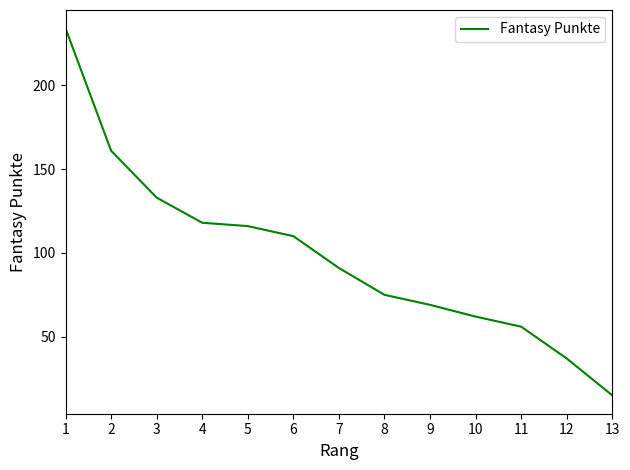

Reading right to left, what are all the values shown in this chart?

13=15	12=37	11=56	10=62	9=69	8=75	7=91	6=110	5=116	4=118	3=133	2=161	1=234